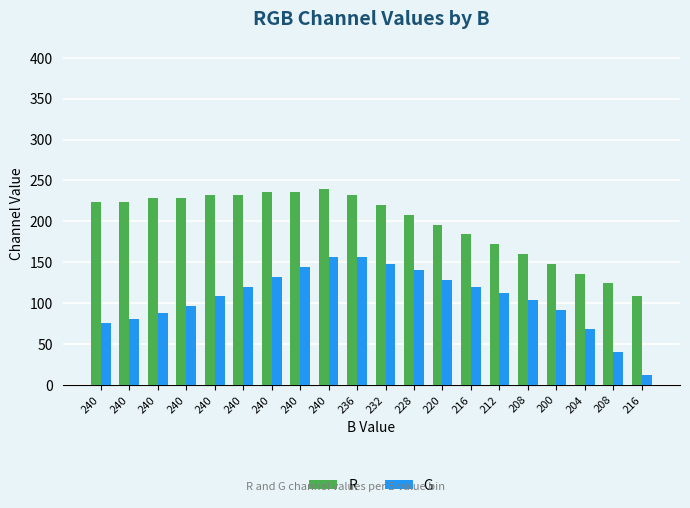

What are all the series names shown in the legend?

R, G